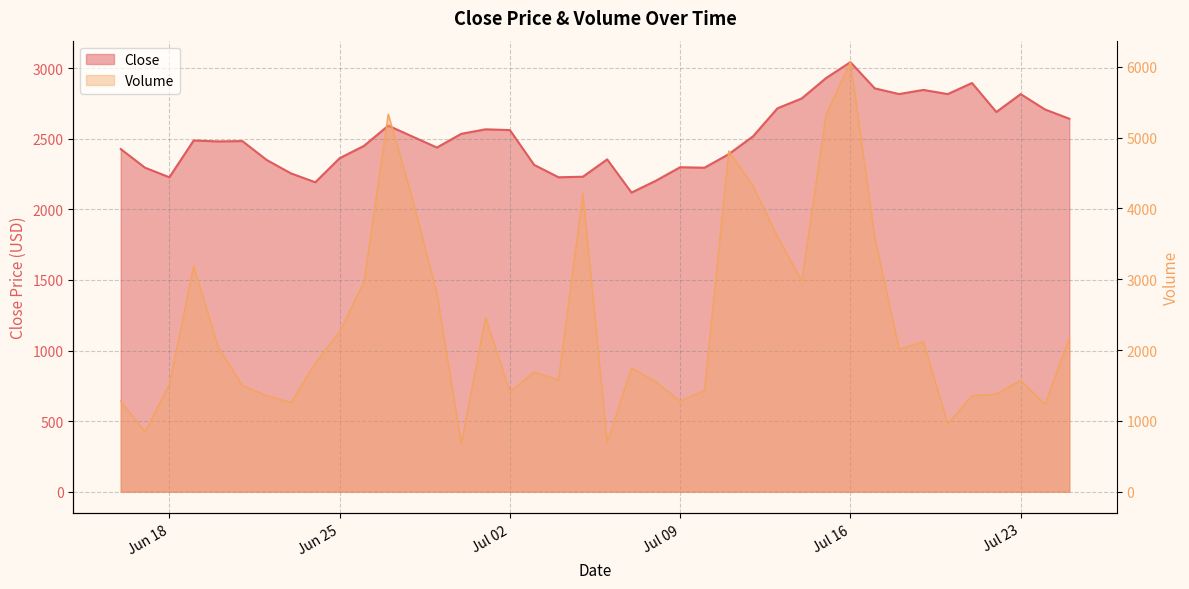

What is the label of the 10th point from the right?

Jul 16